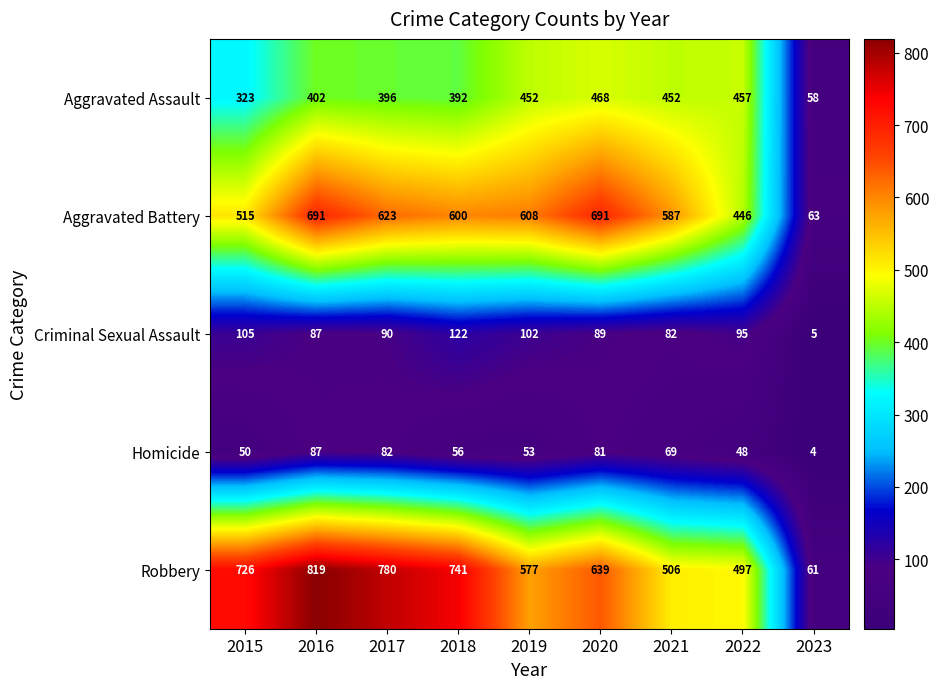

How many values in the Homicide series are below 56?

4